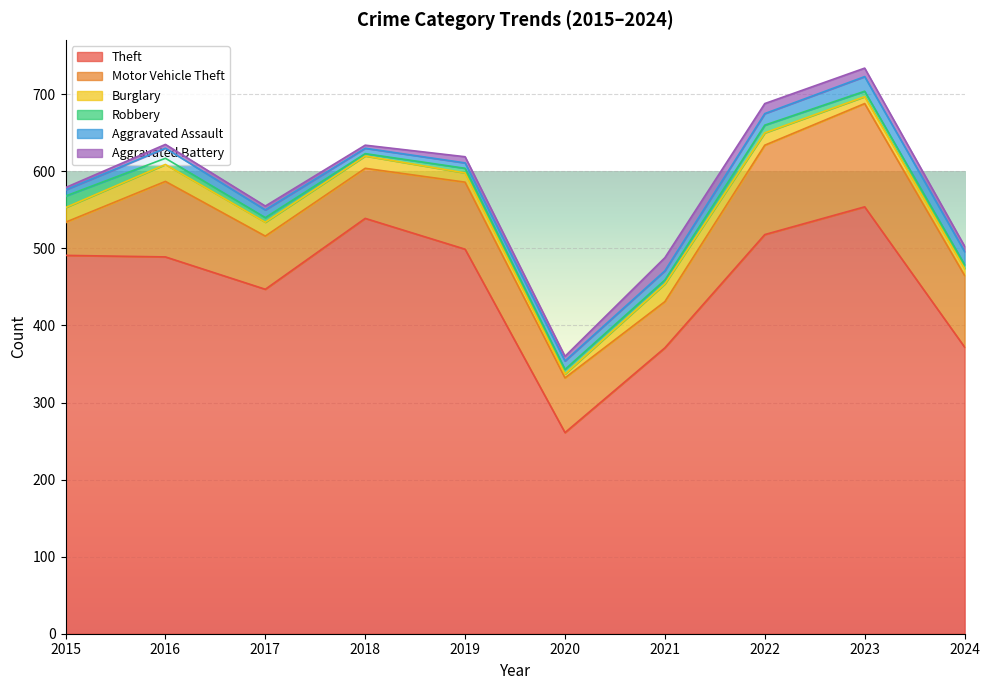

Count the number of categories in the chart.

10